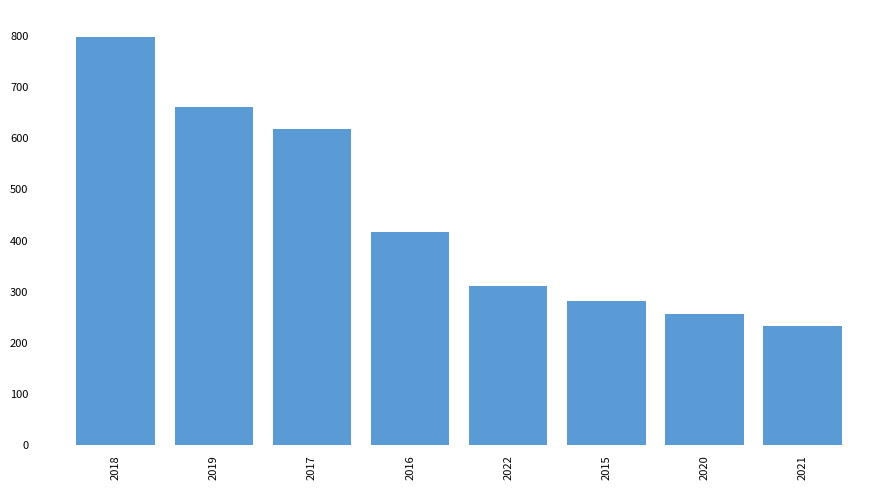

Reading left to right, extract all data points from this chart.

2018=797	2019=660	2017=617	2016=416	2022=311	2015=282	2020=257	2021=234